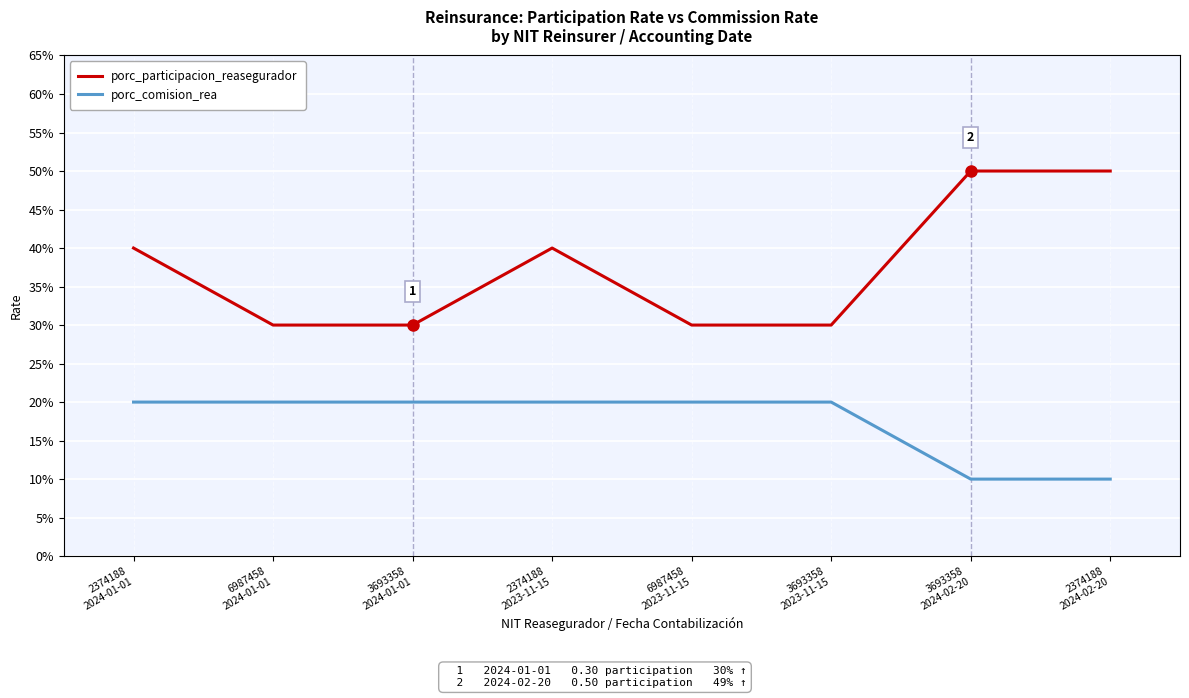

How many porc_comision_rea values are between 0 and 1?

8